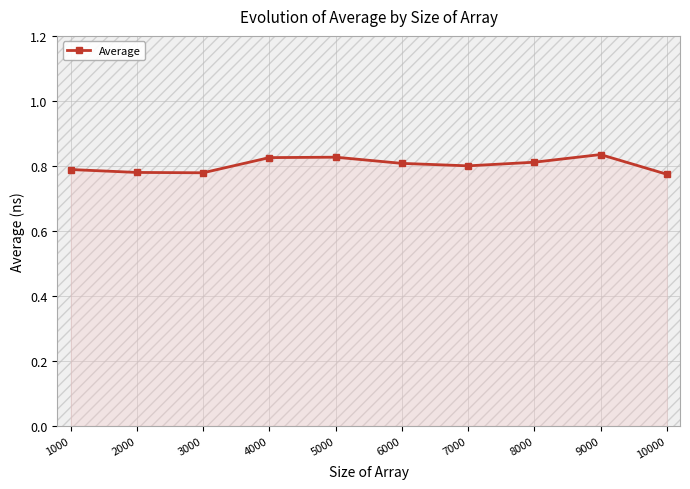

Which has a higher value, 1000 or 6000?

6000